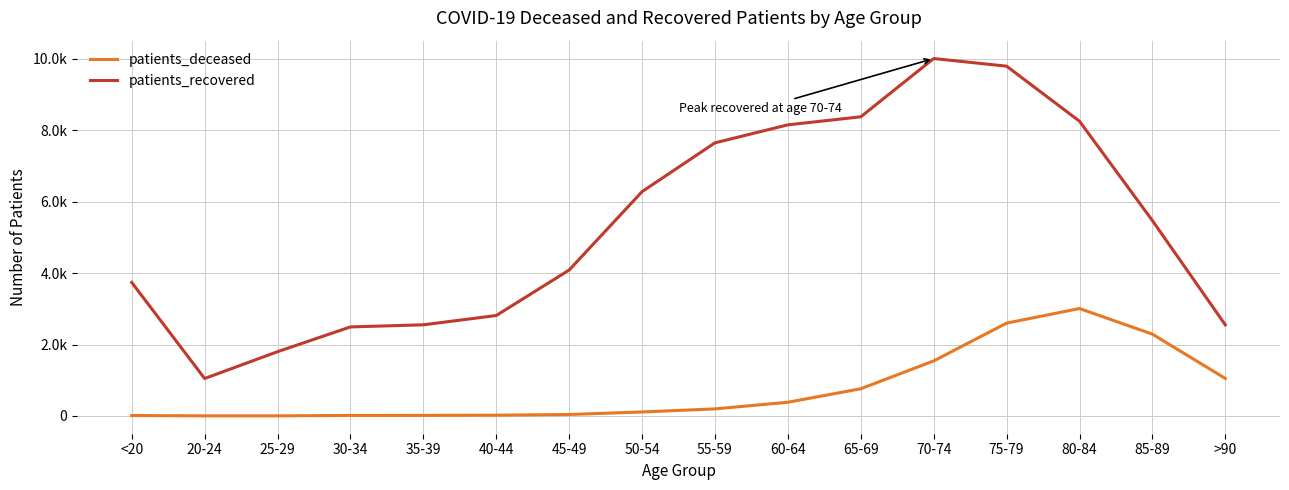

Rank the categories by patients_deceased value from lowest to highest.

20-24, 25-29, <20, 30-34, 35-39, 40-44, 45-49, 50-54, 55-59, 60-64, 65-69, >90, 70-74, 85-89, 75-79, 80-84